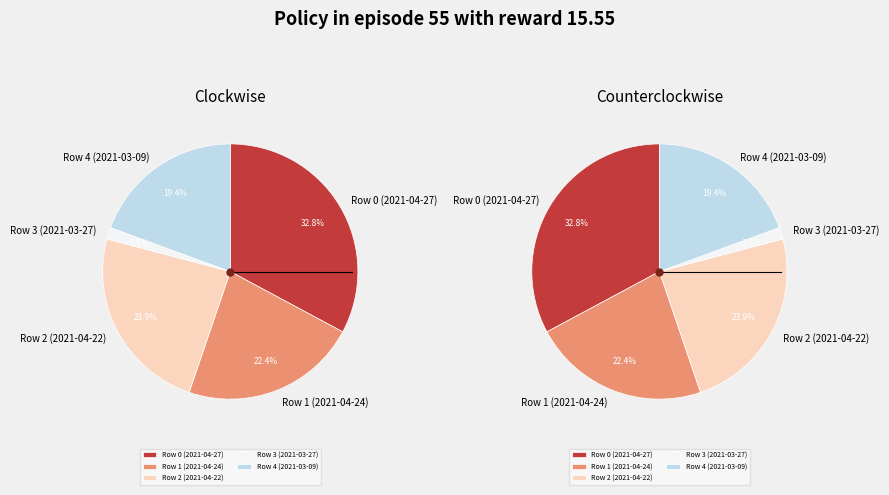

How many segments does this pie chart have?

5